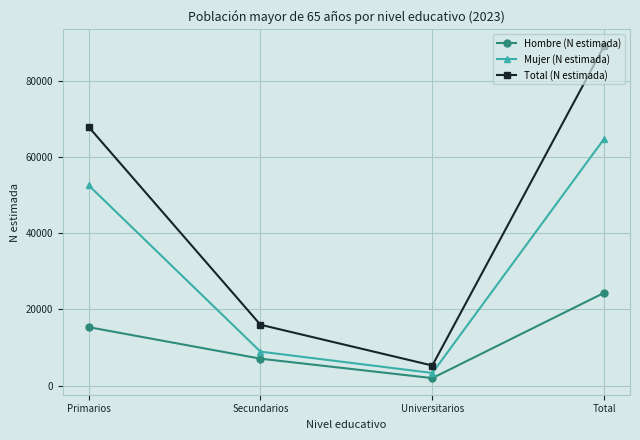

What are all the series names shown in the legend?

Hombre (N estimada), Mujer (N estimada), Total (N estimada)